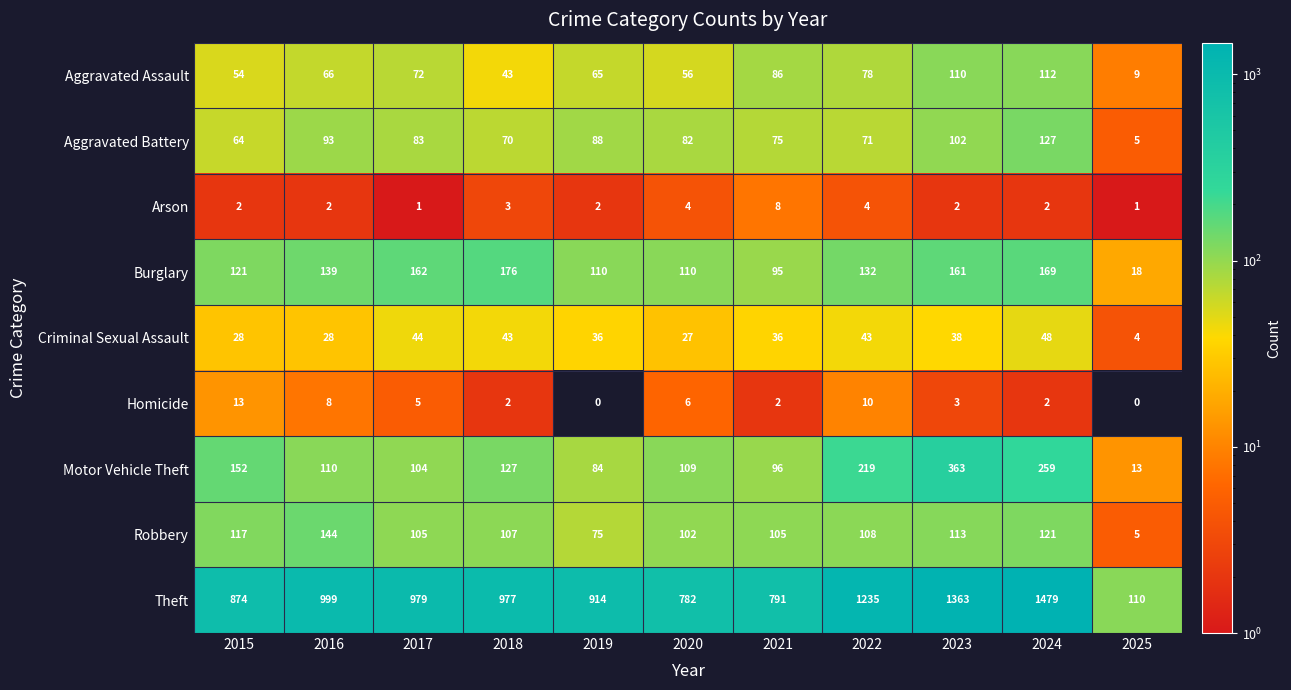

At how many categories does at least one series exceed 1469?

1